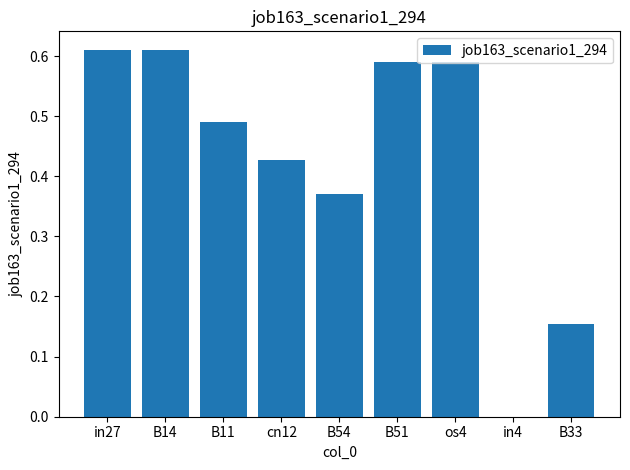

True or false: the data shows 0.2 at cn12.

False